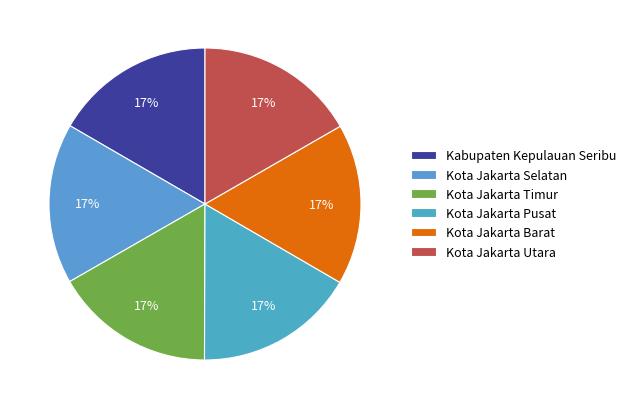

How many segments does this pie chart have?

6